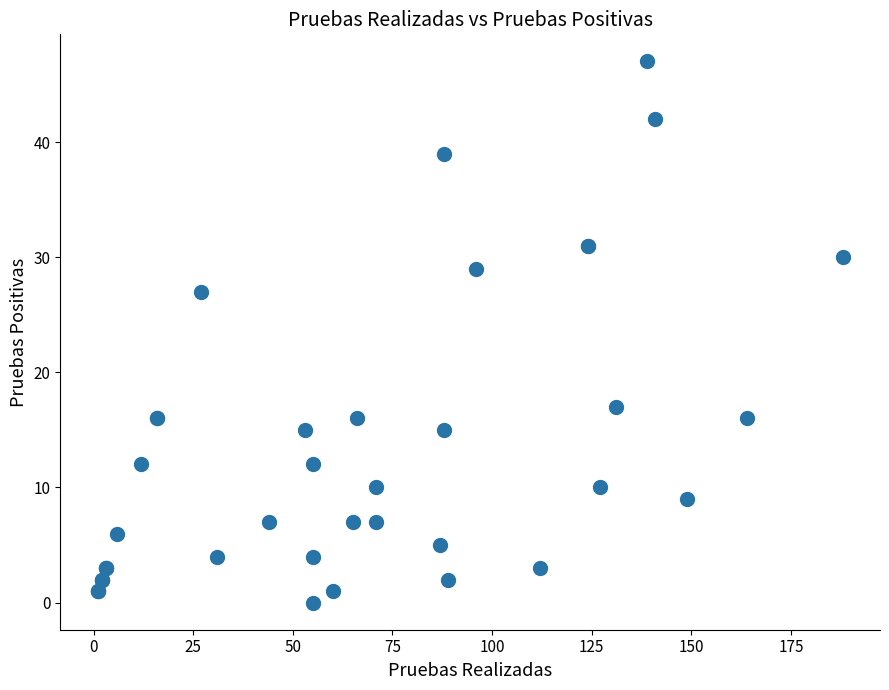

What Y value in the scatter plot is closest to 23?

27